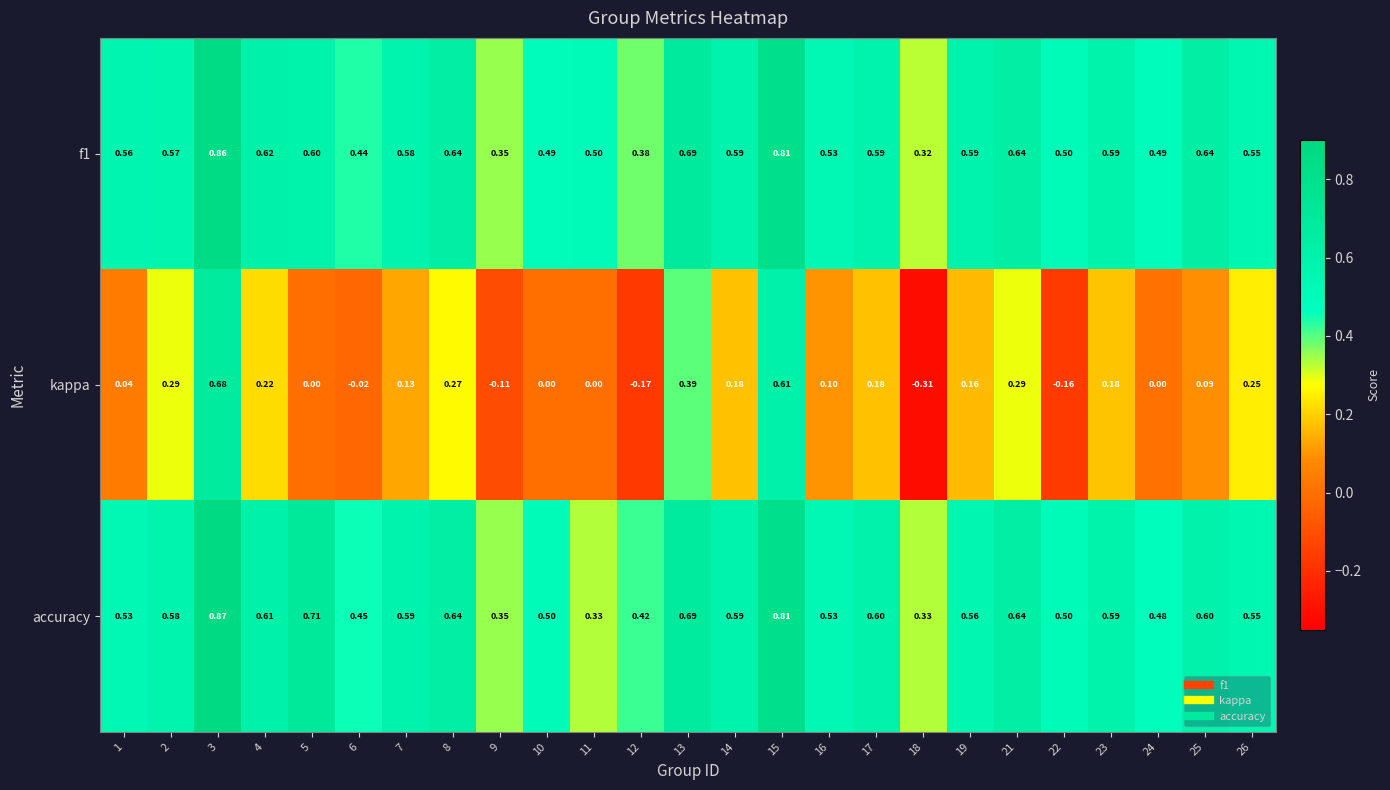

Which series has the largest range (max minus min)?

kappa